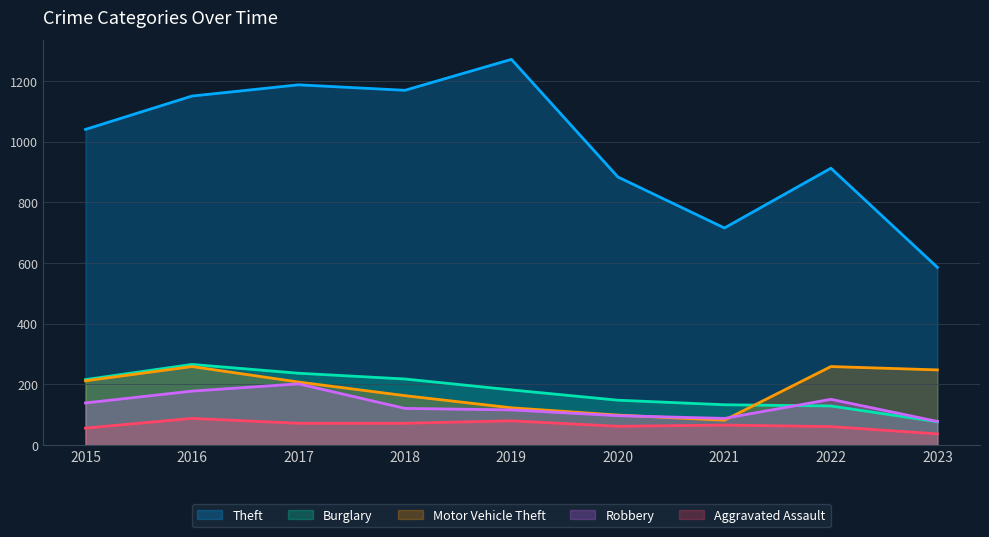

Where is the first local maximum for Aggravated Assault?

2016